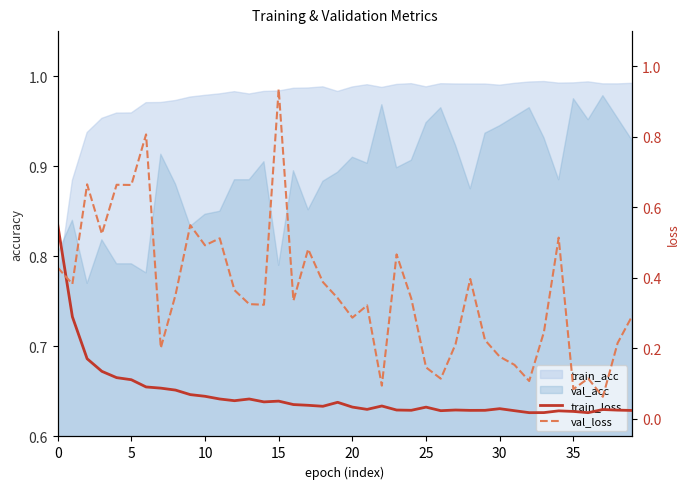

What is the sum of the val_loss values at 37 and 19?

0.4